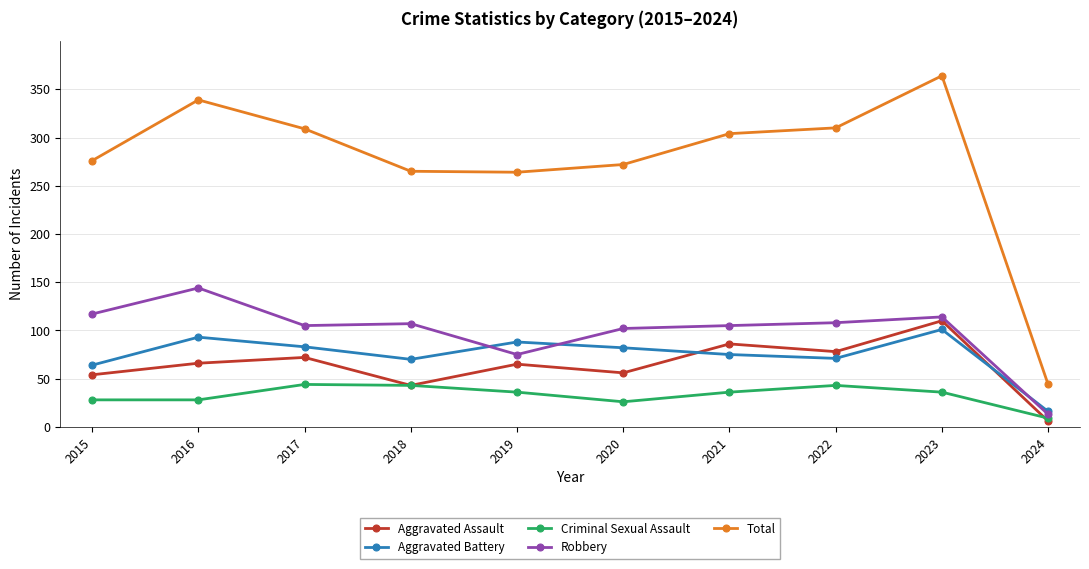

Which category has the lowest value in the Criminal Sexual Assault series?

2024